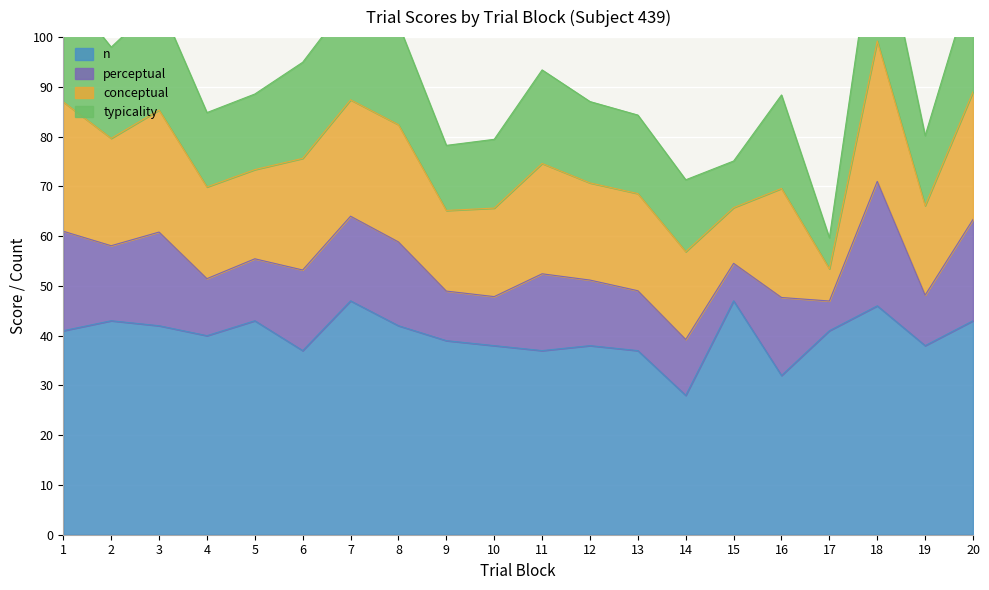

True or false: perceptual has more than 0 points higher than both neighbors.

True